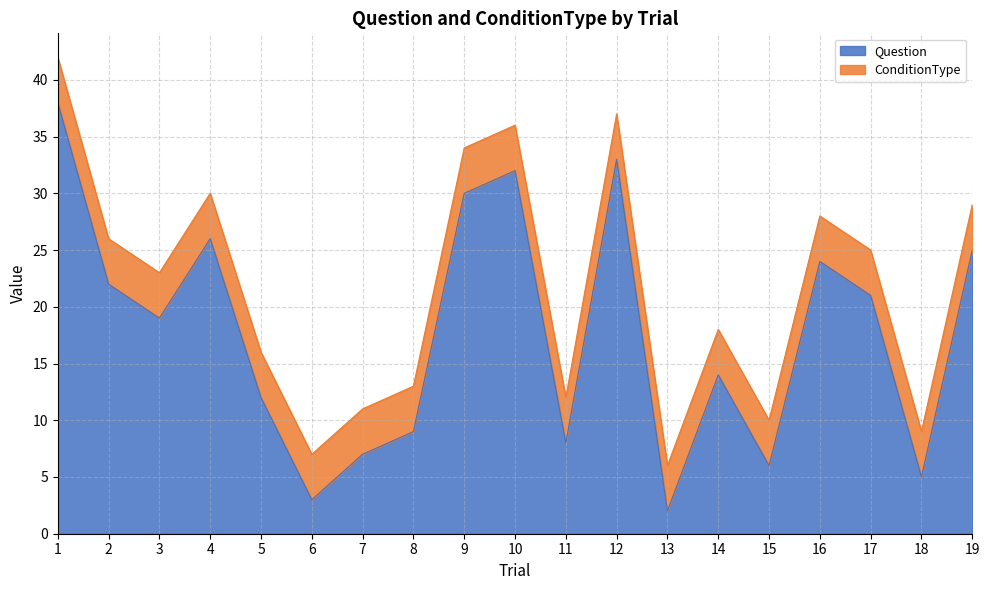

Reading left to right, what are all the values shown in this chart?

1=38	2=22	3=19	4=26	5=12	6=3	7=7	8=9	9=30	10=32	11=8	12=33	13=2	14=14	15=6	16=24	17=21	18=5	19=25